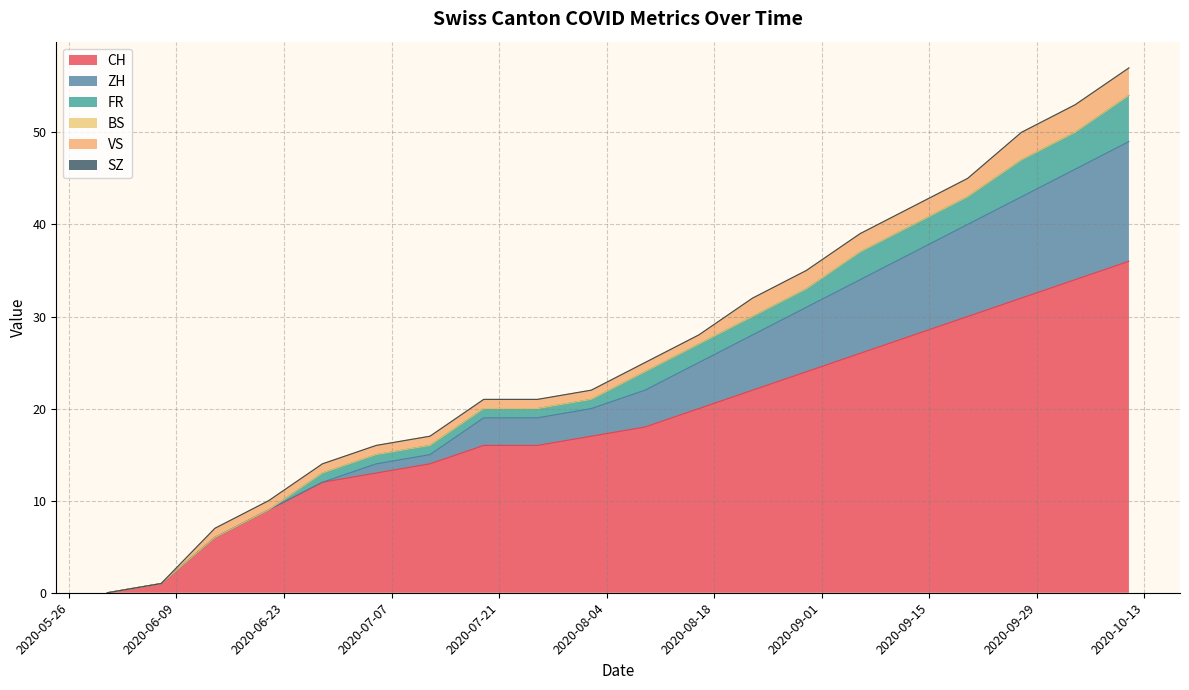

What position from the right is 2020-09-27?

3